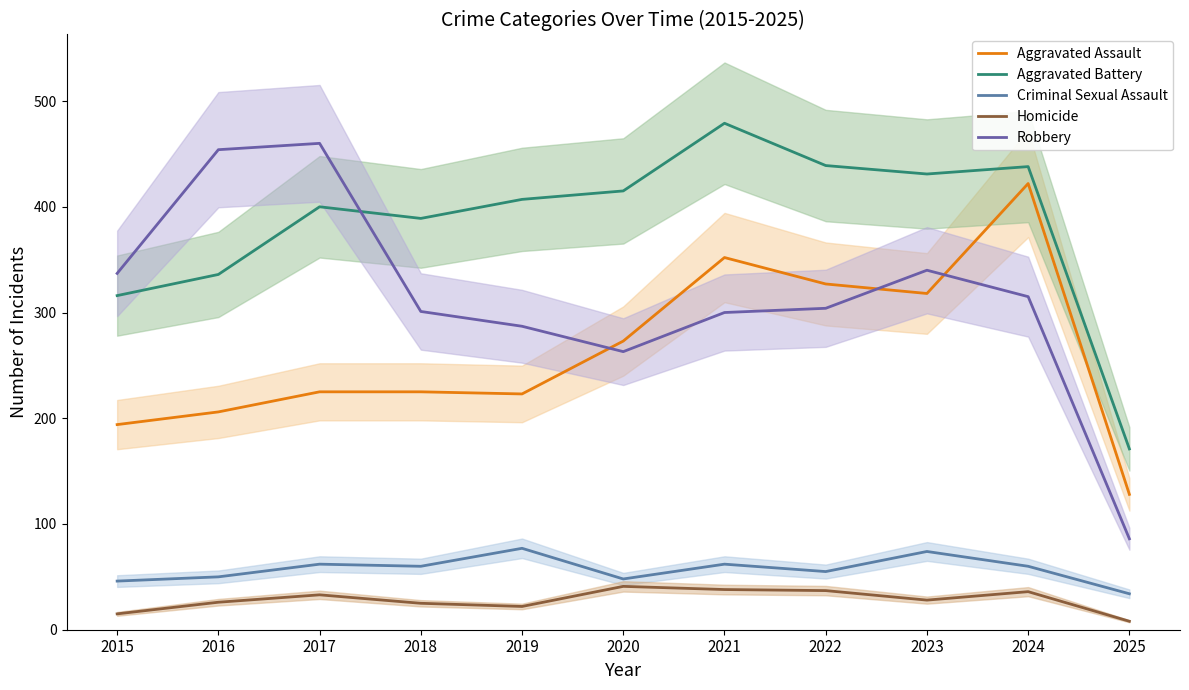

How many categories are shown in the chart?

11